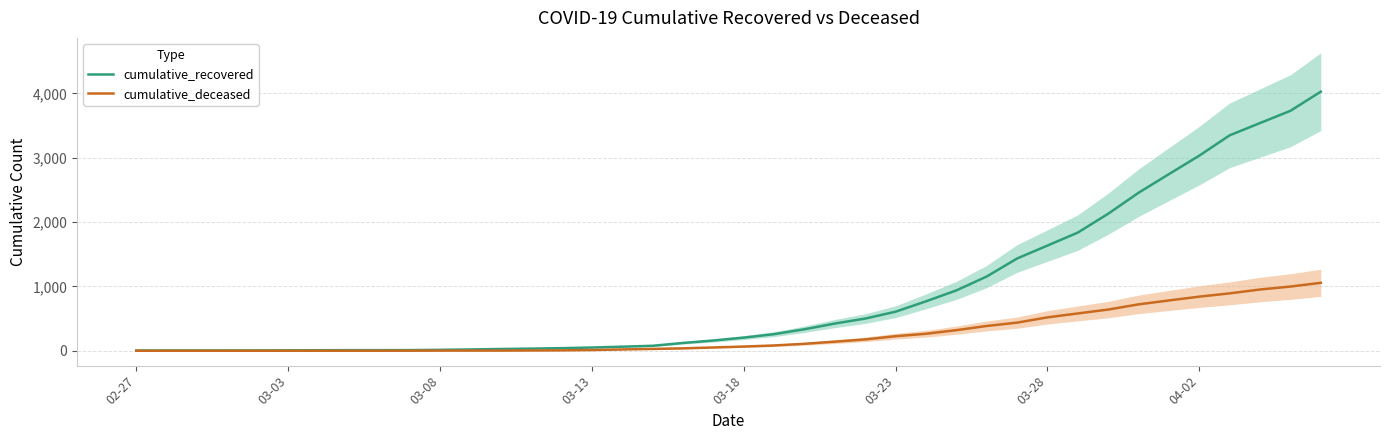

How many values in the cumulative_recovered series are below 204?

20